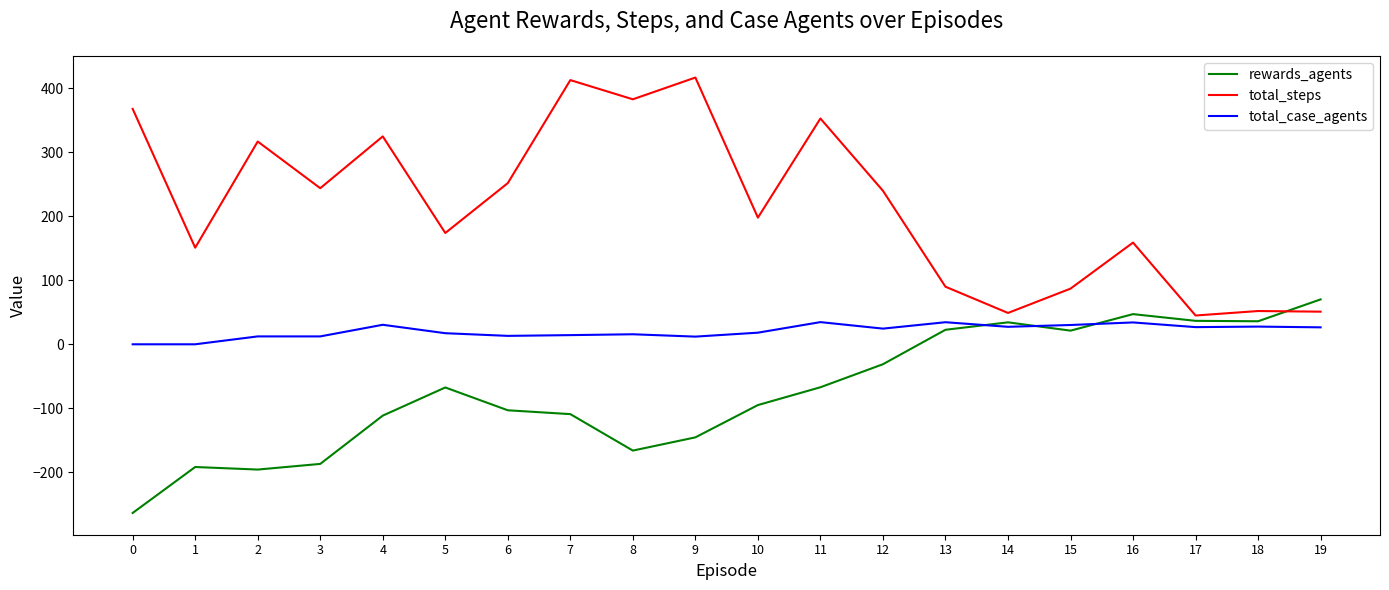

How many distinct data groups are displayed?

3